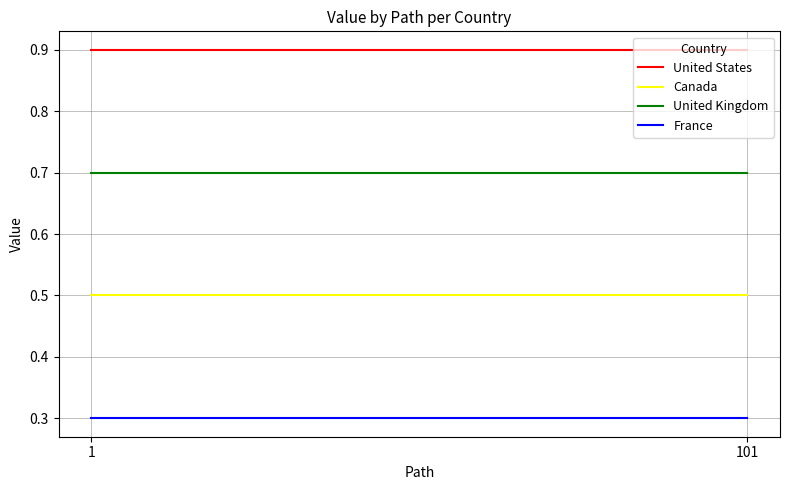

Which series has the largest range (max minus min)?

United States